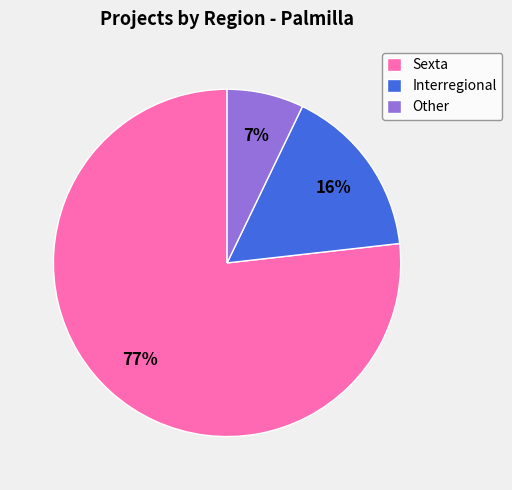

Count the number of slices in the pie.

3